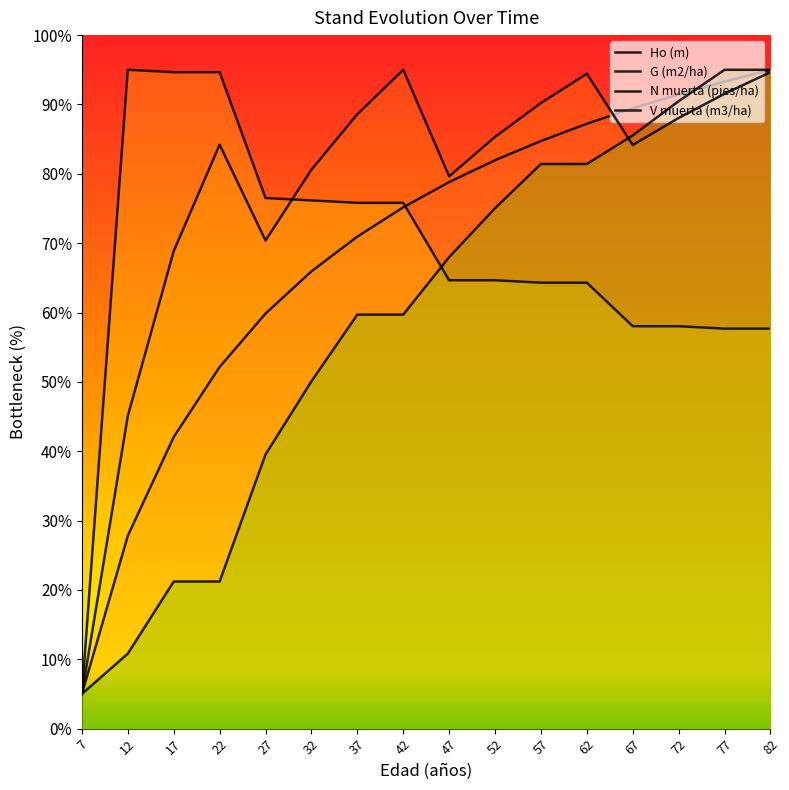

Does the chart display data point markers on the line(s)?

No